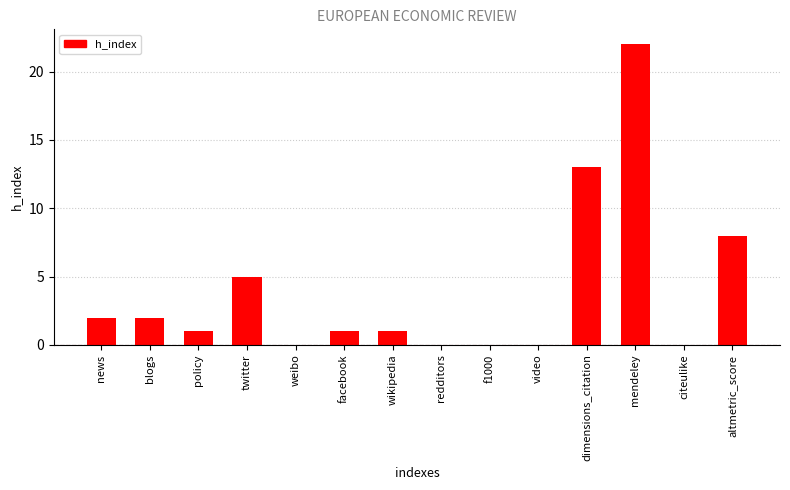

What is the change in value from weibo to altmetric_score?

+8